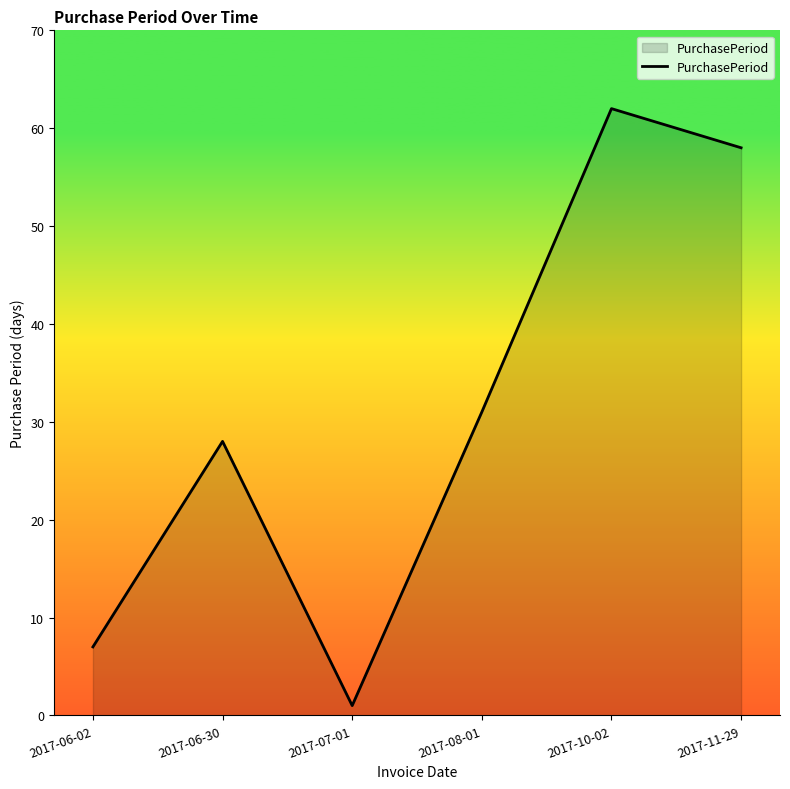

What value does the data have at 2017-06-02?

7